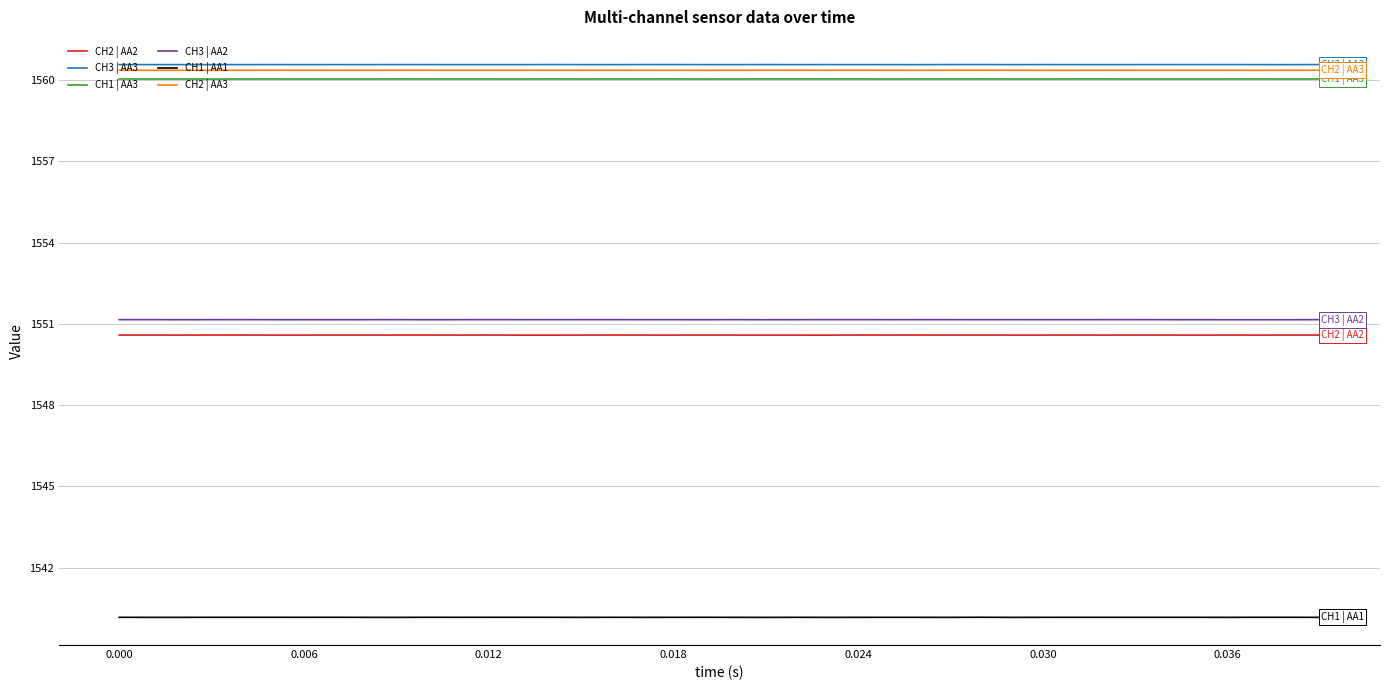

What are all the series names shown in the legend?

CH2 | AA2, CH3 | AA3, CH1 | AA3, CH3 | AA2, CH1 | AA1, CH2 | AA3